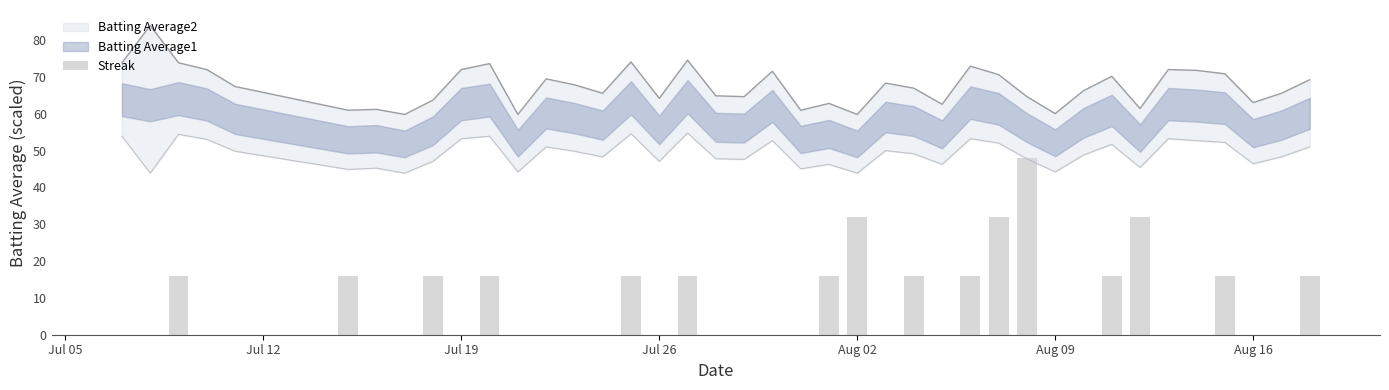

How many bars are there in total?

40